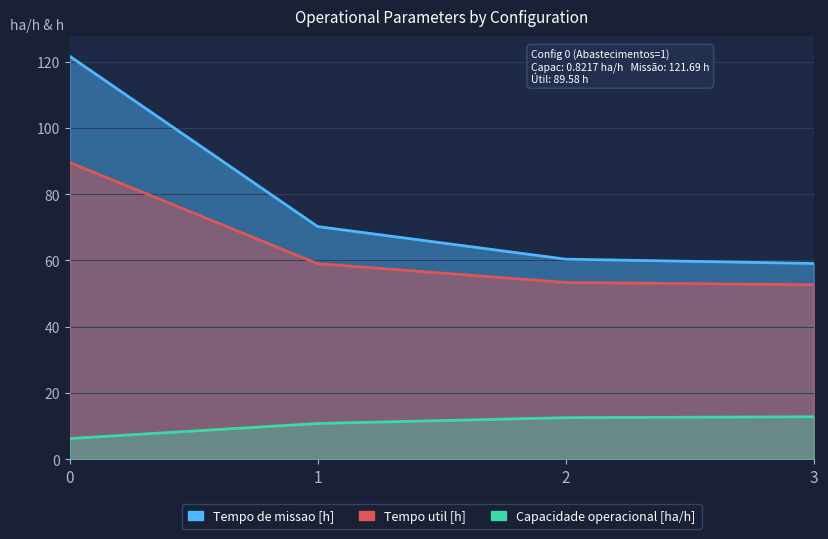

At which label does Capacidade operacional [ha/h] first exceed 1?

1